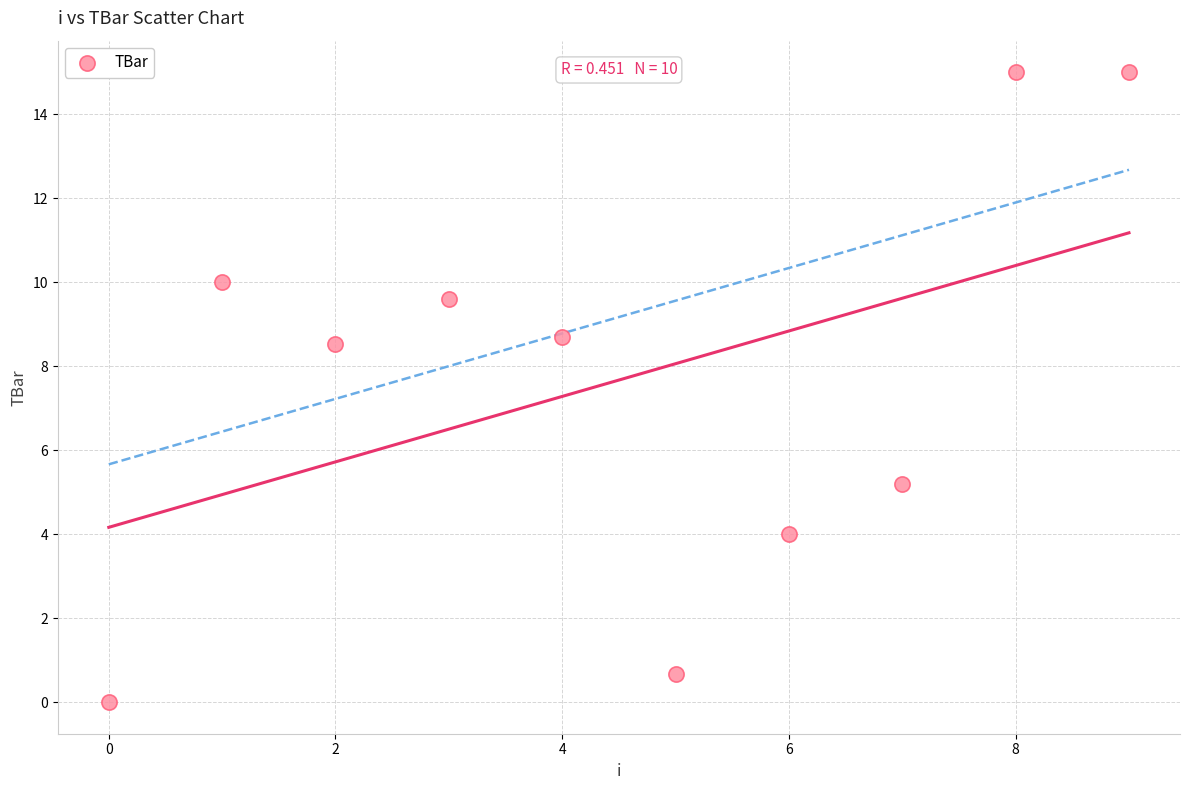

What Y value in the scatter plot is closest to 7?

8.5